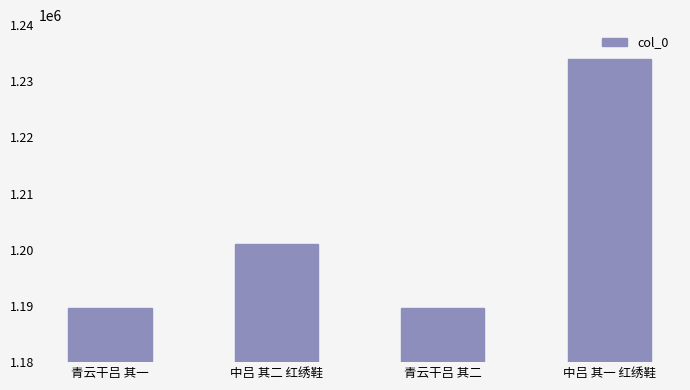

What is the sum of the values at 青云干吕 其二 and 青云干吕 其一?

2379295